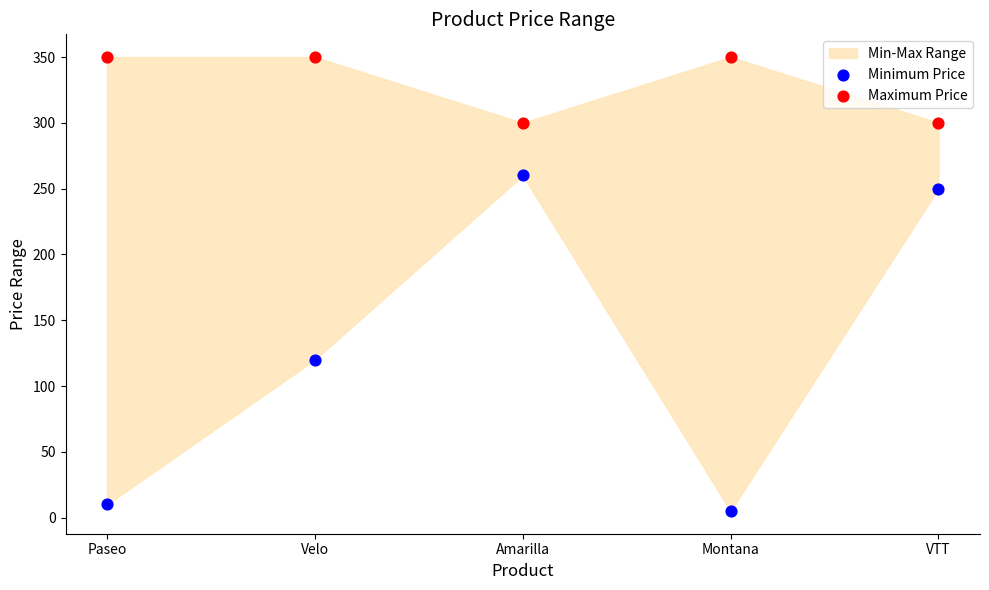

Which series contains the lowest Y value?

Minimum Price